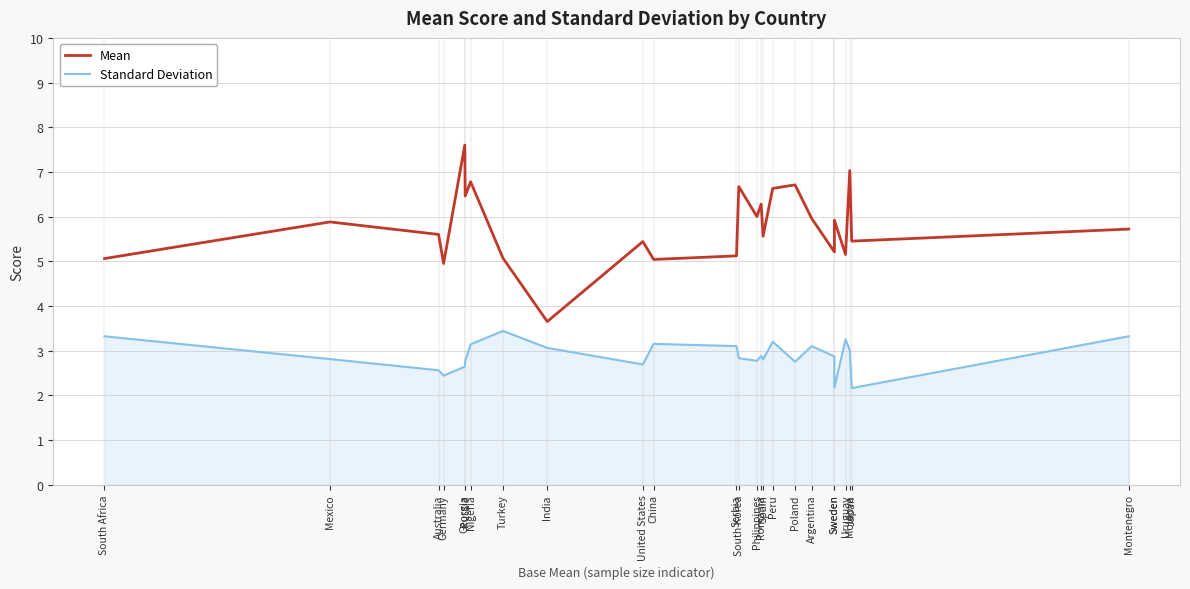

True or false: Standard Deviation has a value of 4.4 at Argentina.

False